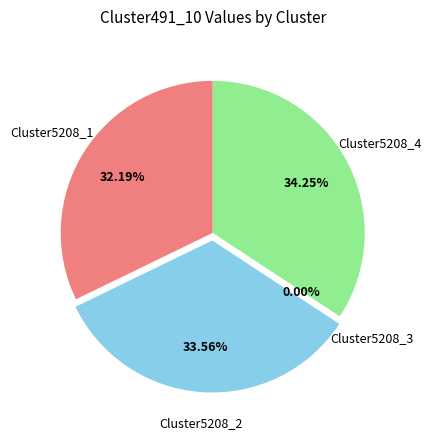

Which slice is the smallest?

Cluster5208_3